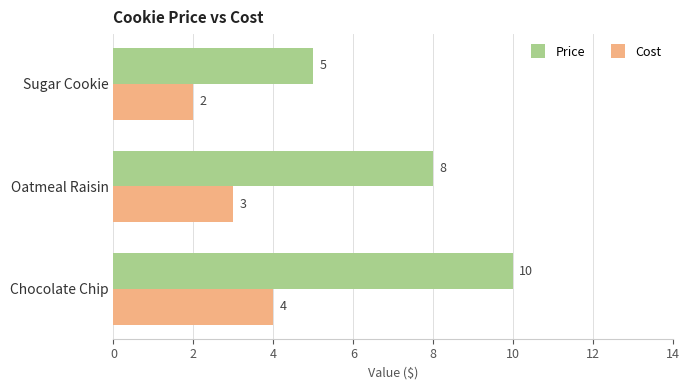

At which category does the chart reach its minimum across all series?

Sugar Cookie